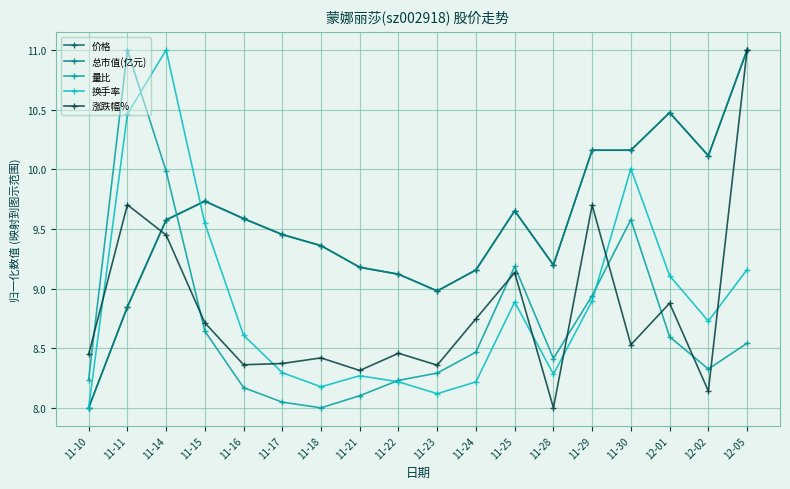

What position from the left is 11-10?

1